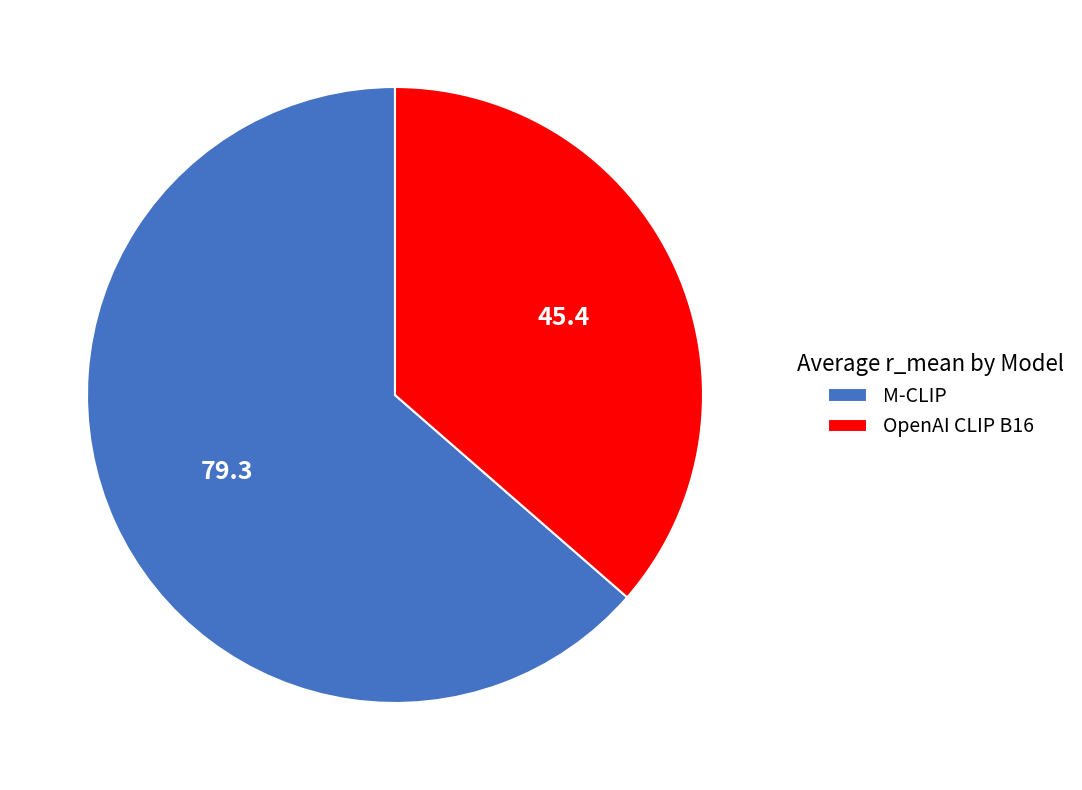

What is the largest slice in the pie chart?

M-CLIP